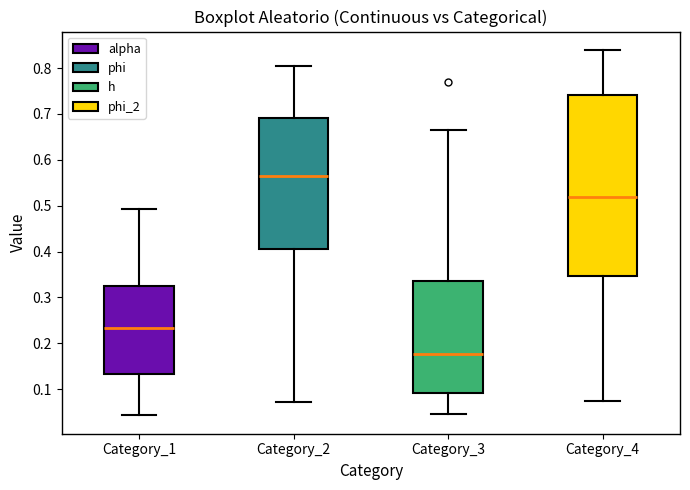

Comparing the boxes themselves (not the whiskers), which one is the tallest?

Category_4